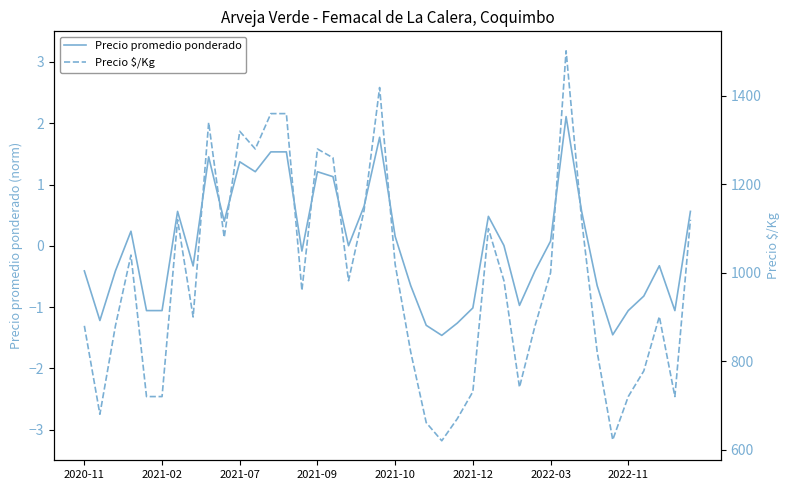

How many lines are shown in the chart?

2